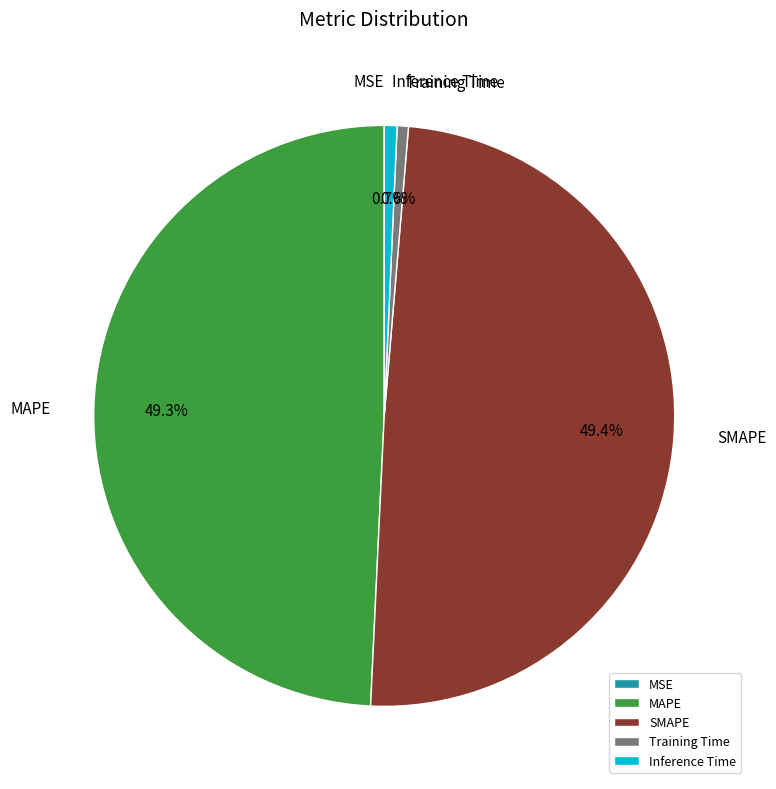

Which has a higher value, SMAPE or Inference Time?

SMAPE